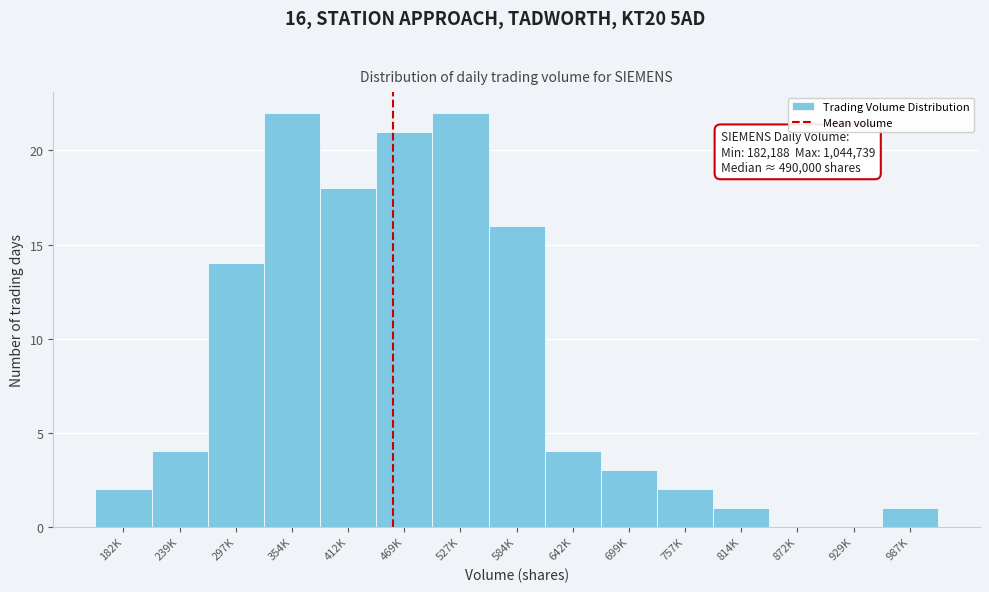

Reading left to right, transcribe all the data shown in this chart.

182K=2	239K=4	297K=14	354K=22	412K=18	469K=21	527K=22	584K=16	642K=4	699K=3	757K=2	814K=1	872K=0	929K=0	987K=1